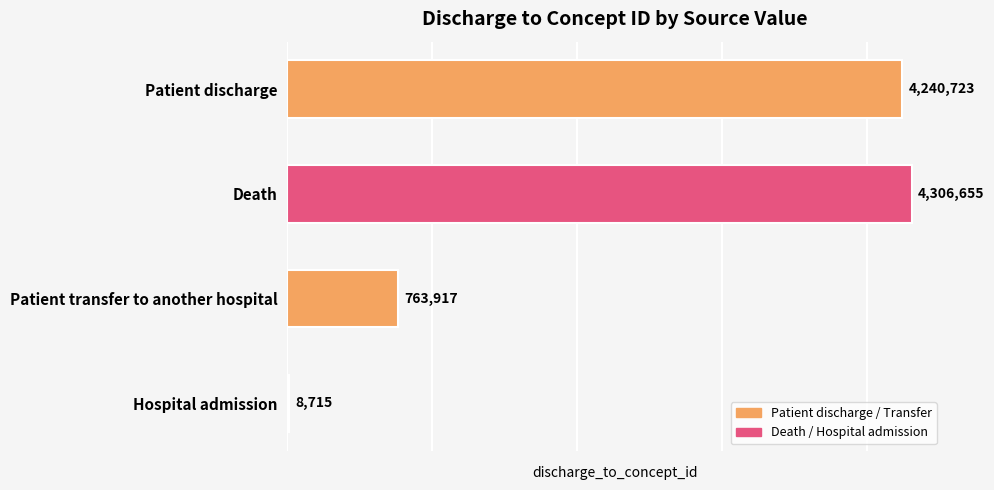

Reading bottom to top, what are all the values shown in this chart?

Hospital admission=8715	Patient transfer to another hospital=763917	Death=4306655	Patient discharge=4240723